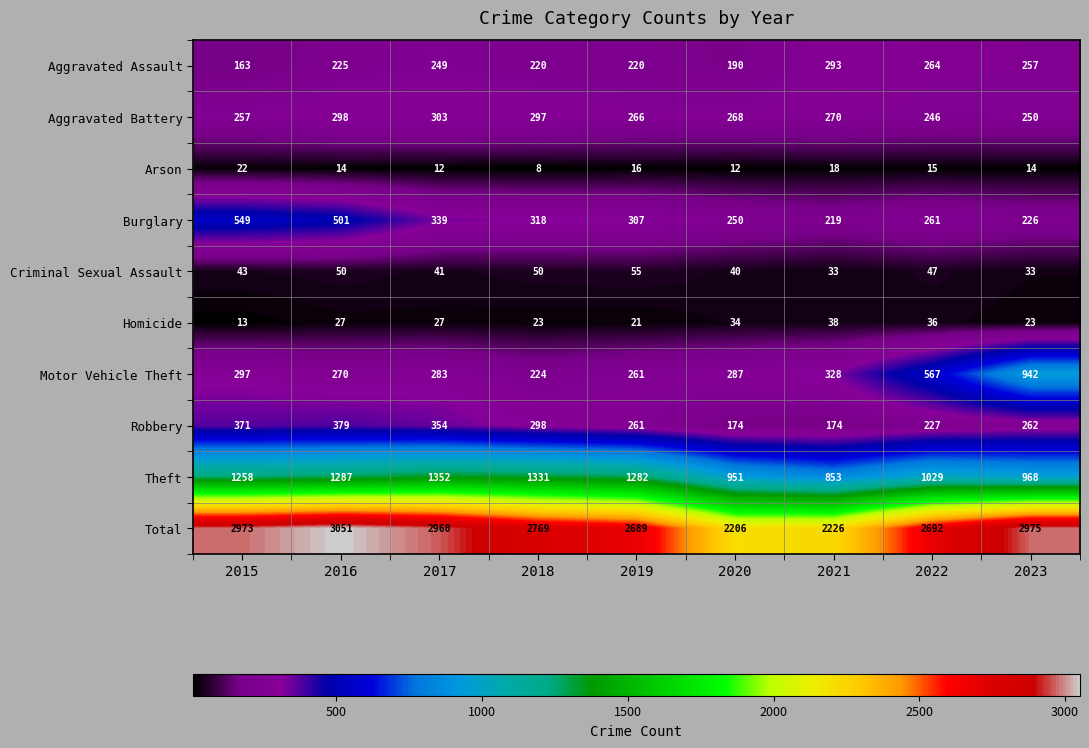

The Burglary series shows 219 at 2021. True or false?

True